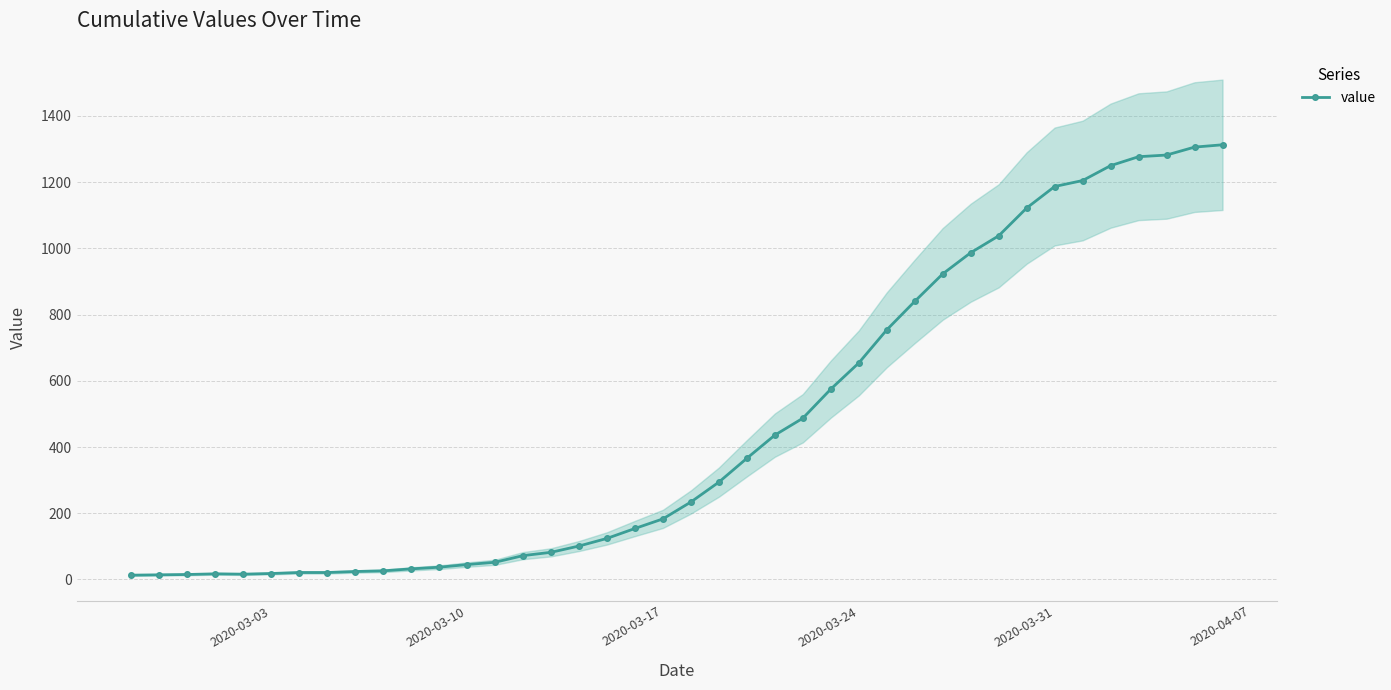

What is the smallest value displayed?

13